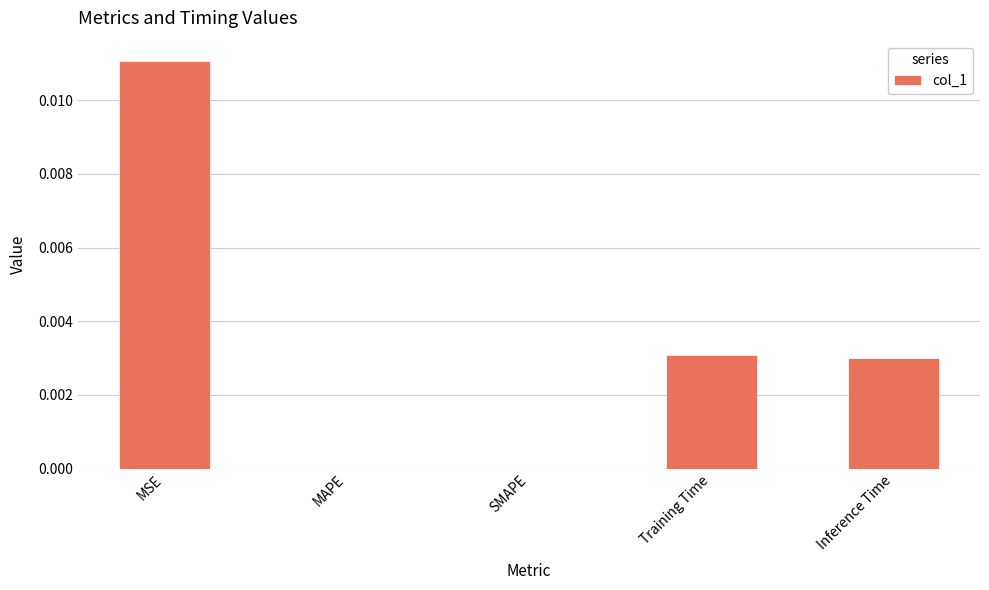

Which has a higher value, SMAPE or MSE?

MSE